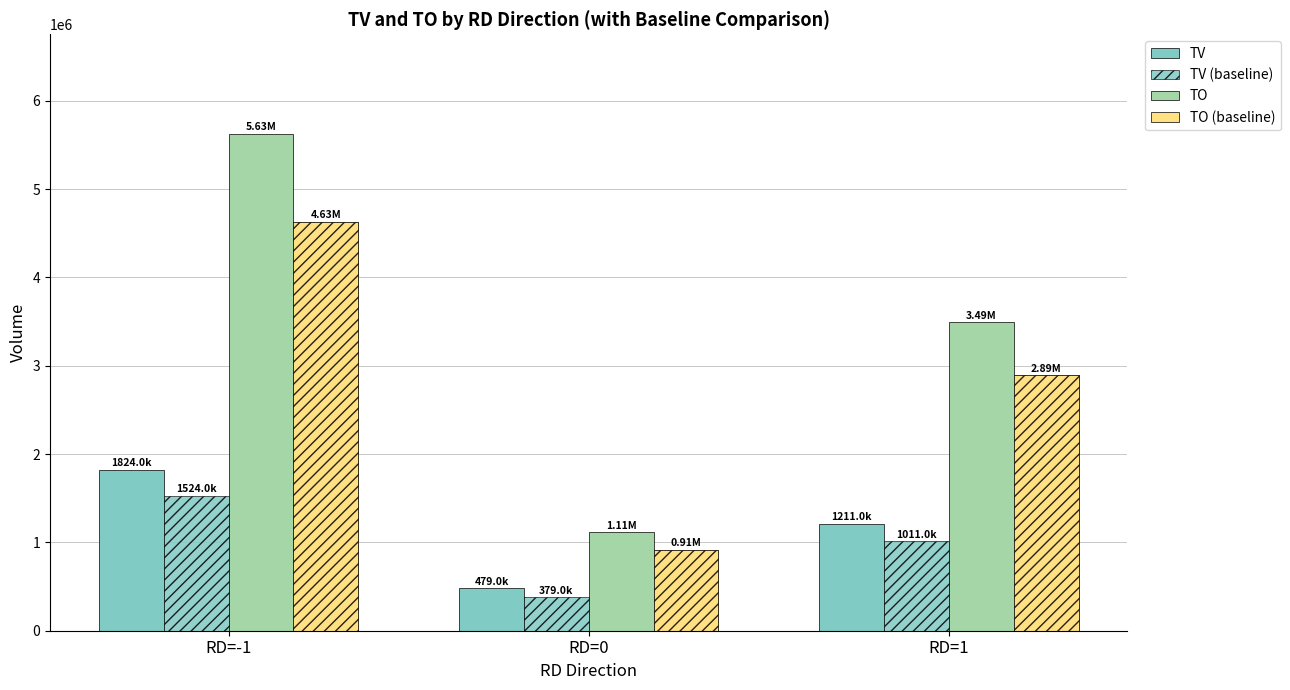

At which category does the chart reach its peak across all series?

RD=-1